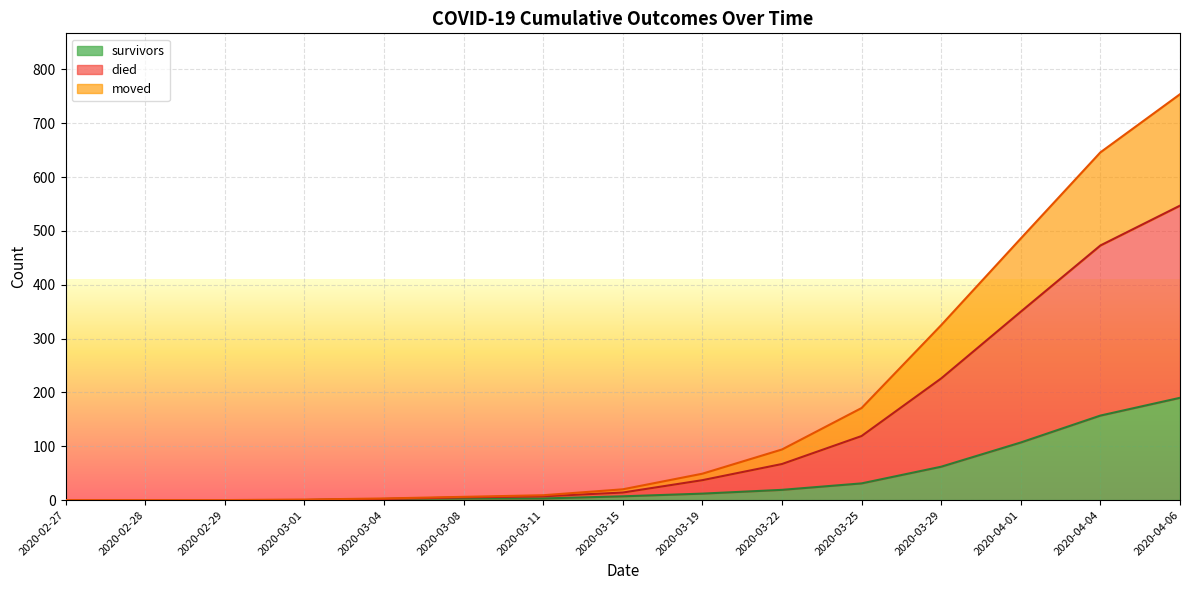

What is the highest value of the survivors series?

190